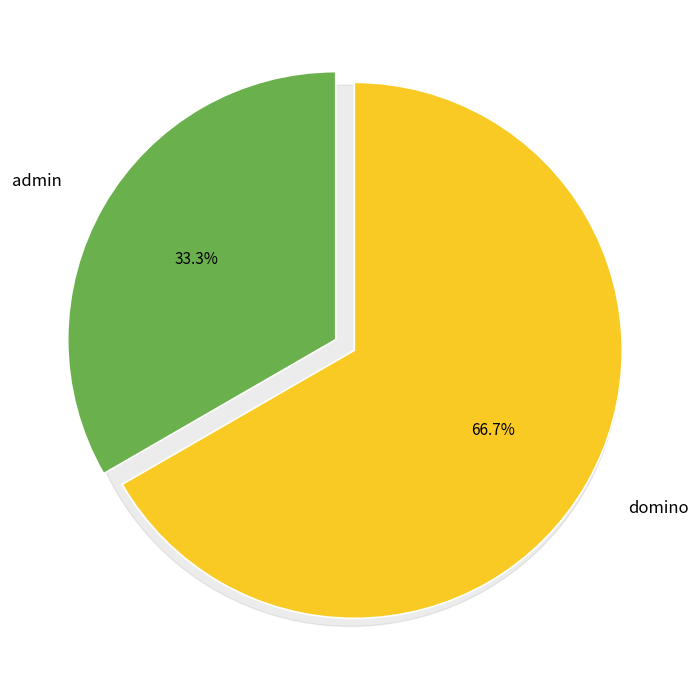

To the nearest percent, what is the combined percentage of admin and domino?

100%